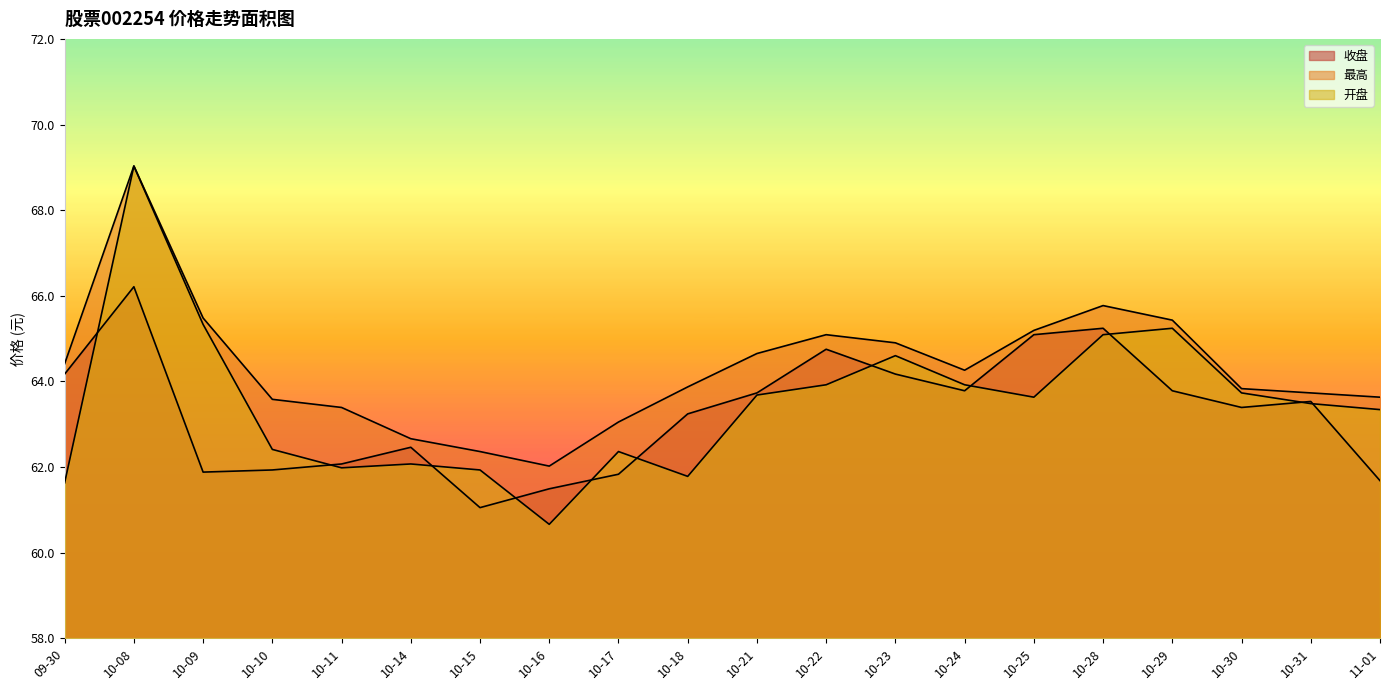

Where does the 最高 series first go above 64?

09-30